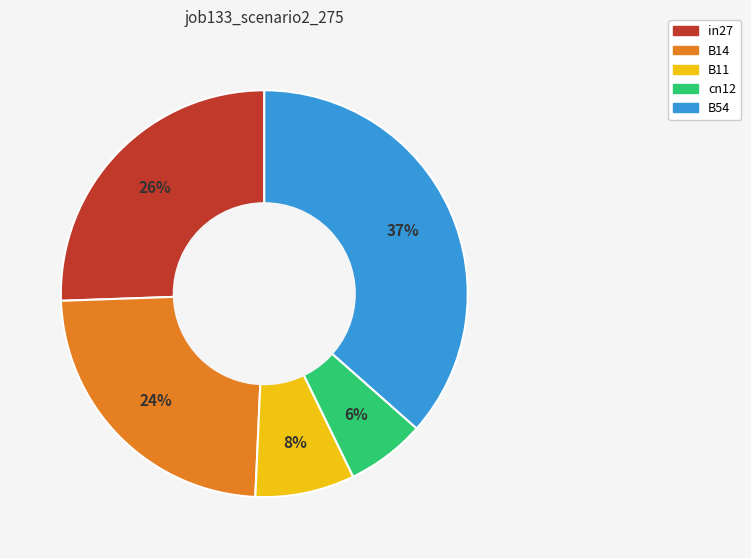

To the nearest percent, what percentage of the pie is in27?

26%